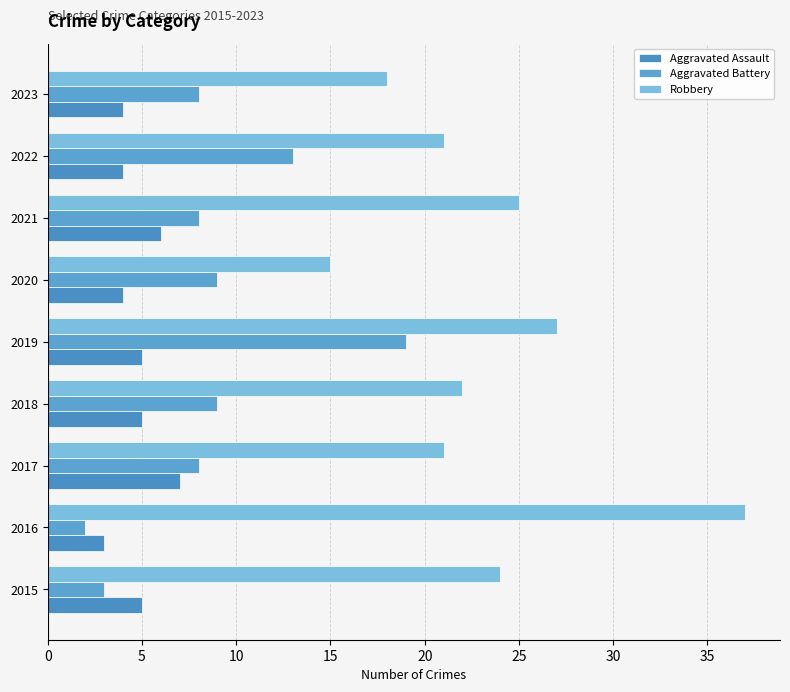

Reading left to right, list all the values displayed in this chart.

Aggravated Assault: 5	3	7	5	5	4	6	4	4
Aggravated Battery: 3	2	8	9	19	9	8	13	8
Robbery: 24	37	21	22	27	15	25	21	18